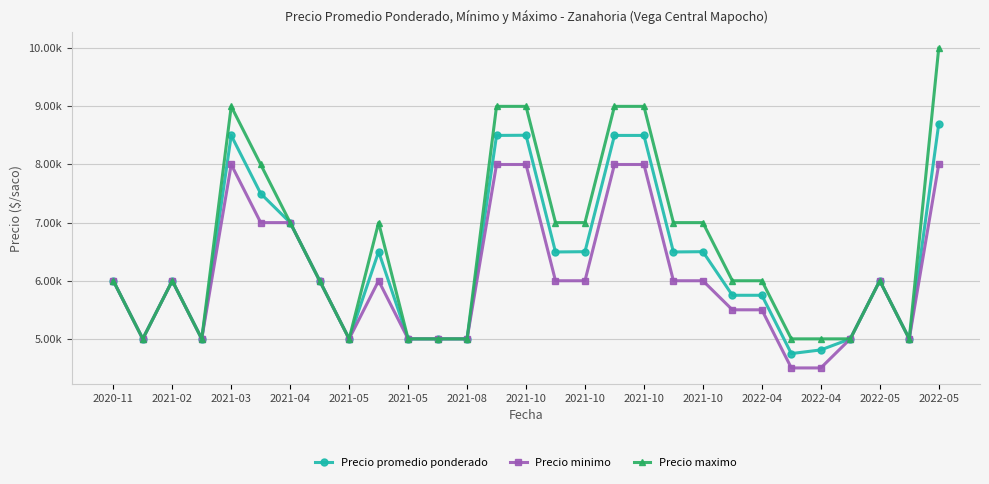

Is this an area chart (filled region under the line)?

No